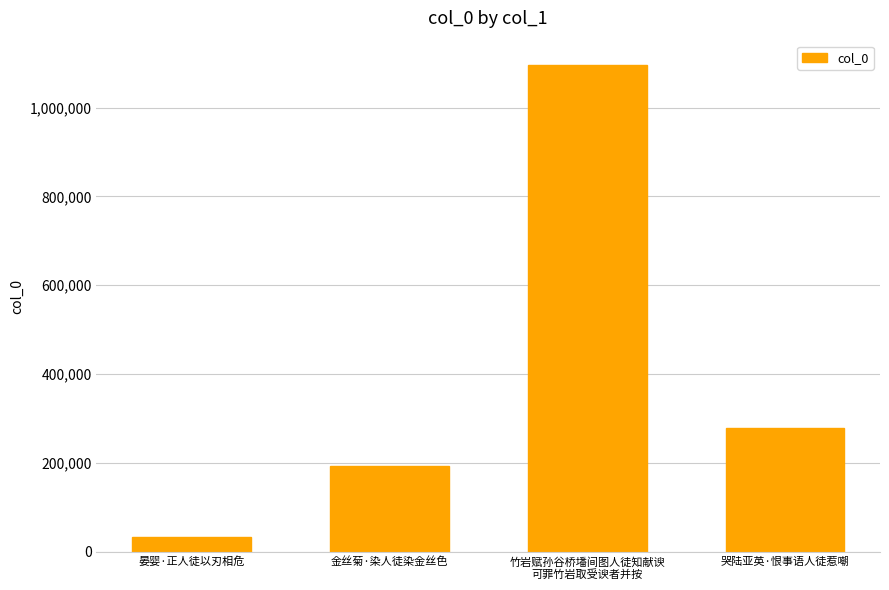

What is the value of the 2nd bar from the left?

193796